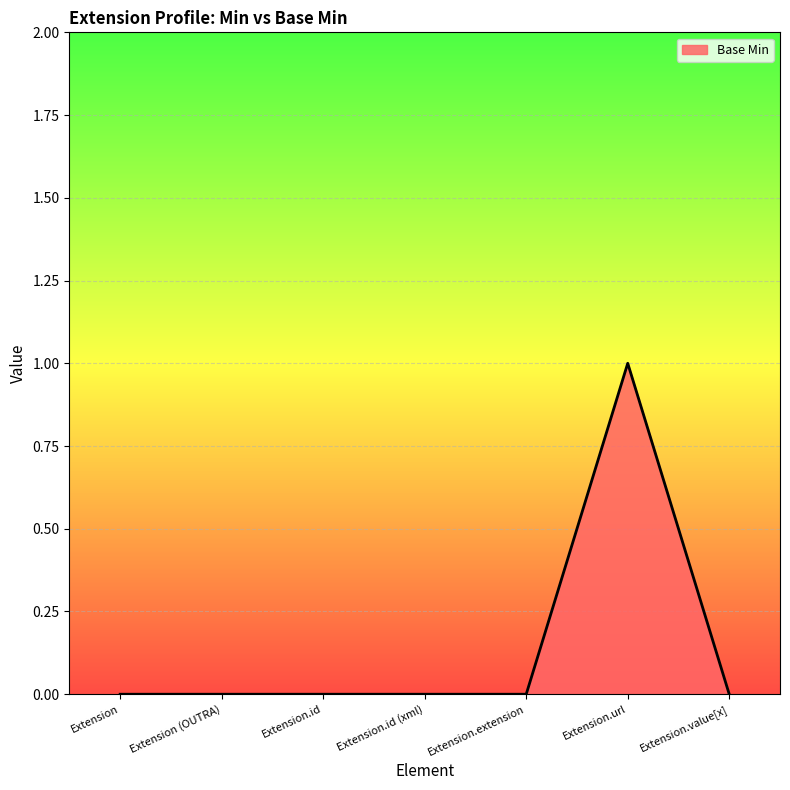

True or false: the data has more than 0 interior local peaks.

True